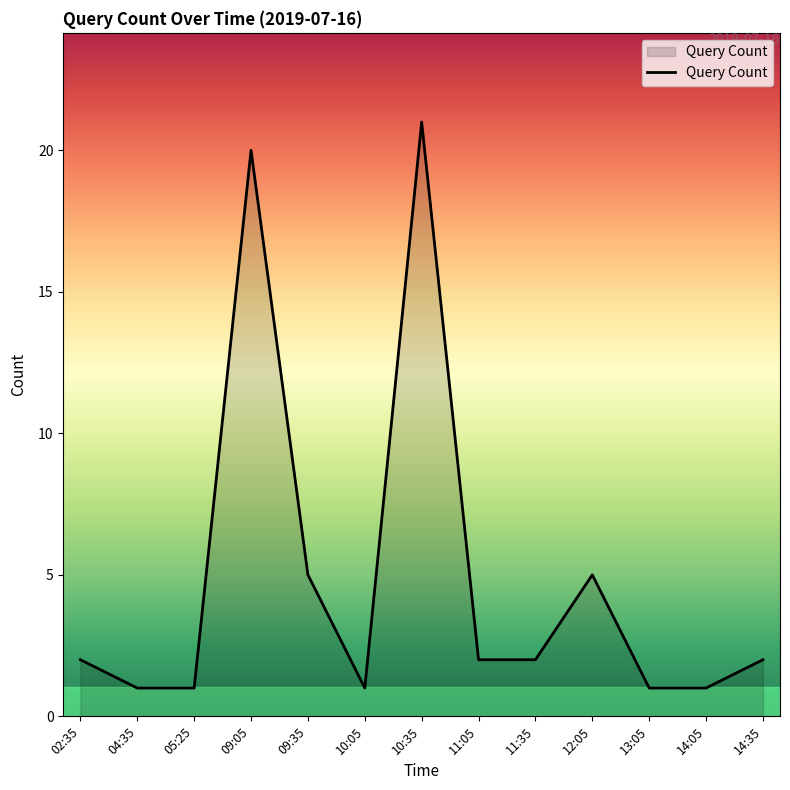

Reading left to right, what are all the values shown in this chart?

2	1	1	20	5	1	21	2	2	5	1	1	2